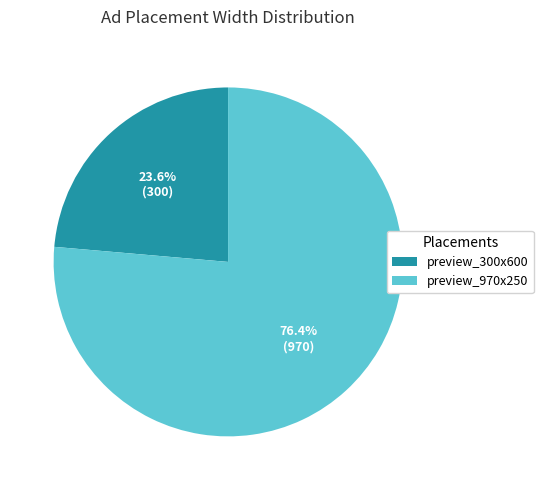

To the nearest percent, what is the difference between the preview_300x600 and preview_970x250 slice percentages?

53%